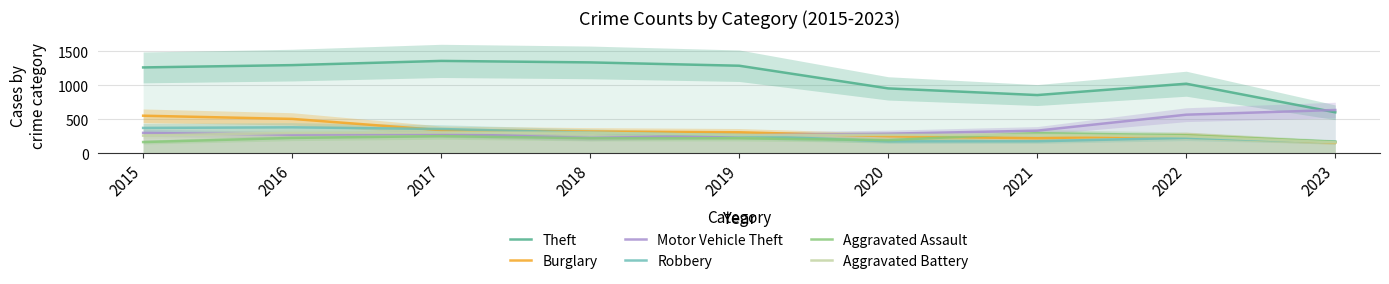

True or false: Theft and Motor Vehicle Theft intersect in this chart.

True